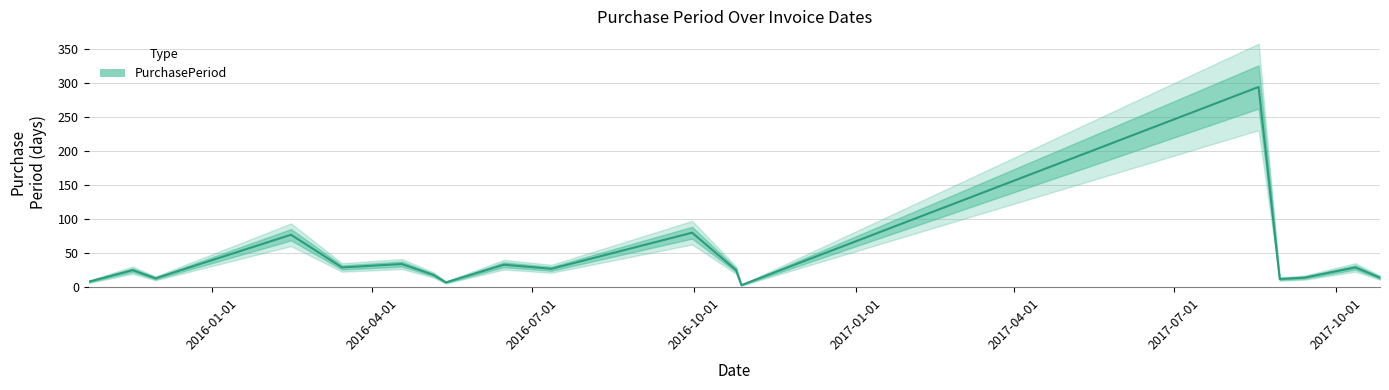

True or false: the data has more than 2 interior local peaks.

True